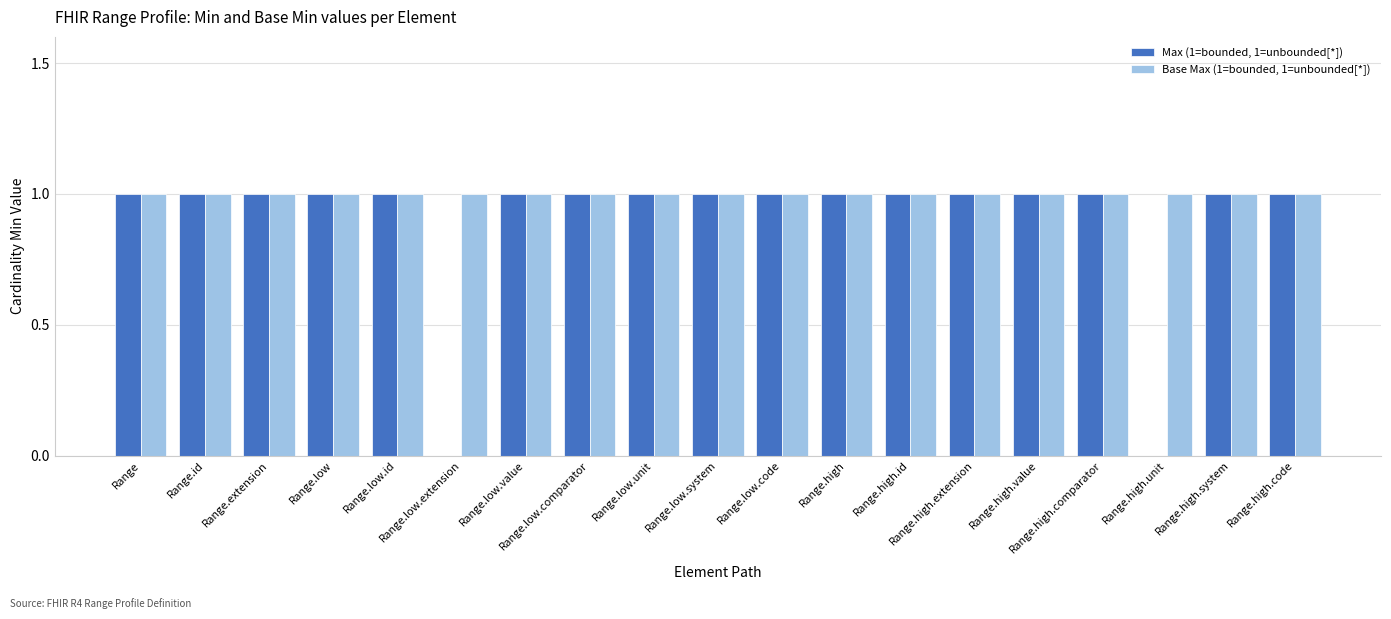

Which series has the largest total across all categories?

Base Max (1=bounded, 1=unbounded[*])